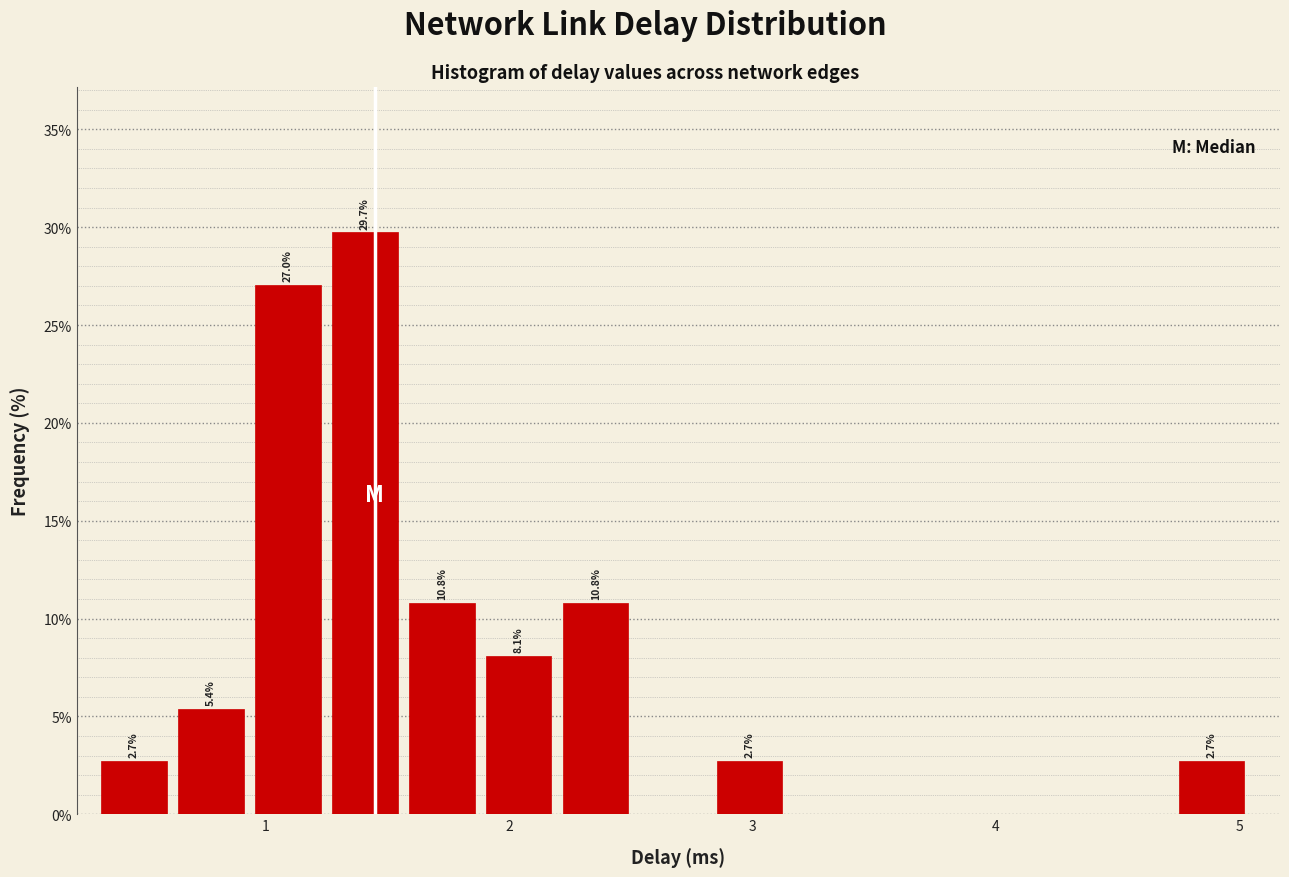

Read against the x-axis, roughly where is the centre of the tallest bar?

1.4